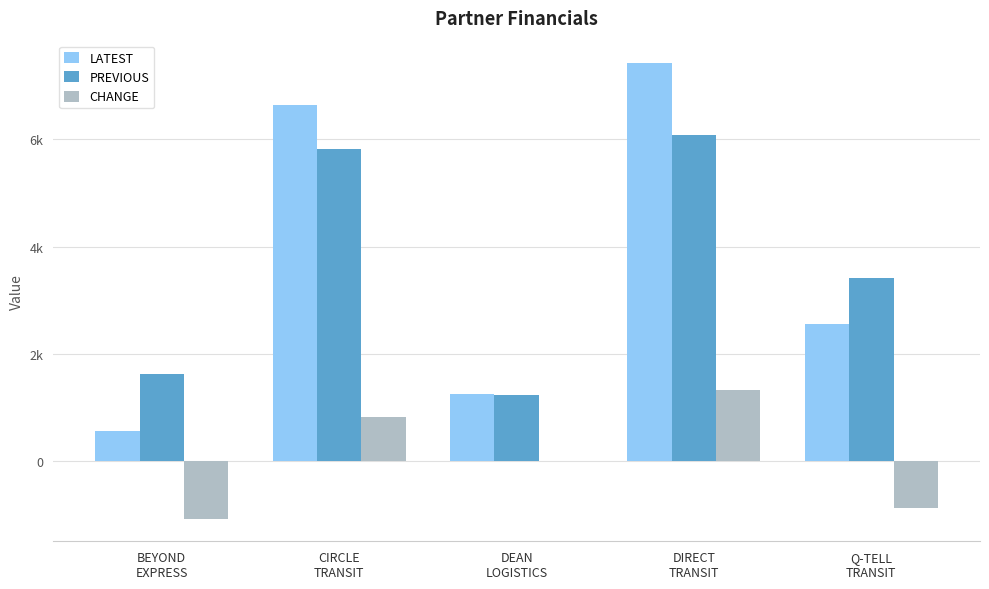

The value of PREVIOUS at DIRECT
TRANSIT is 1464.8. True or false?

False